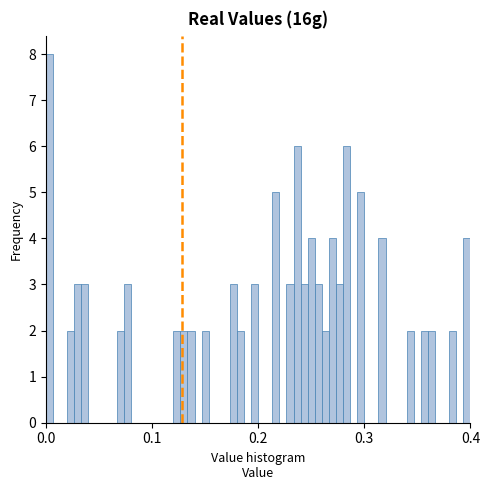

Around what value on the x-axis is the tallest bar? Give the approximate position of its centre, as read against the axis.

0.00